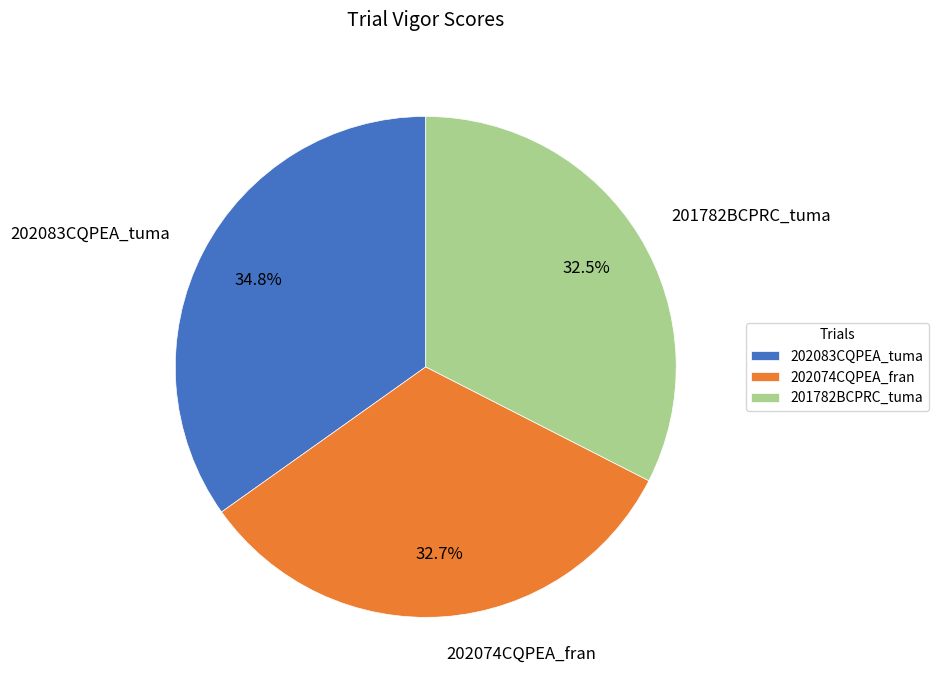

Is 201782BCPRC_tuma the majority of the pie?

No